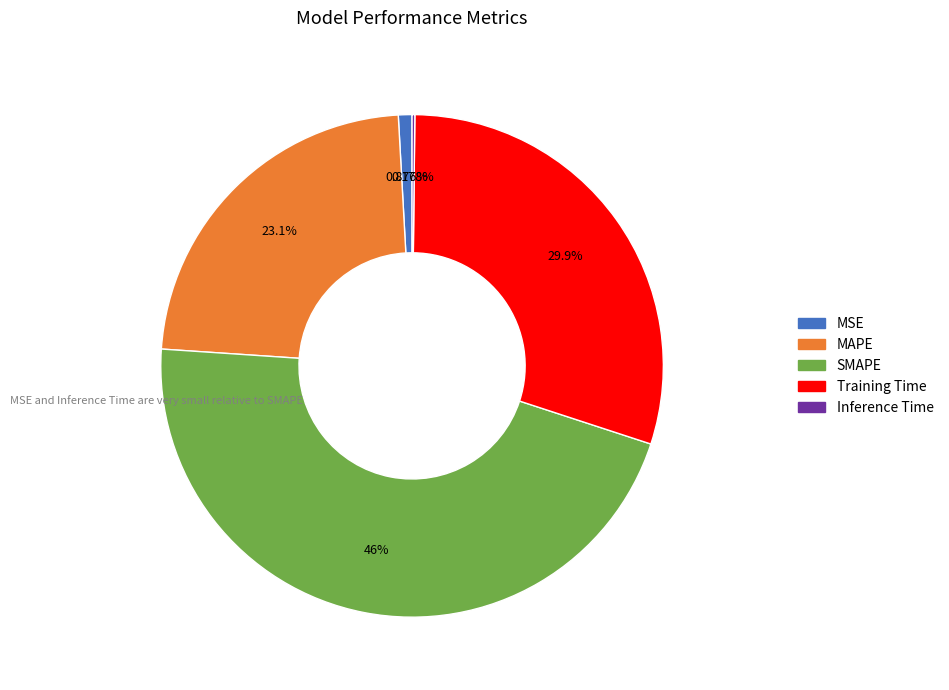

Is it true that Training Time is 21% of the pie?

False